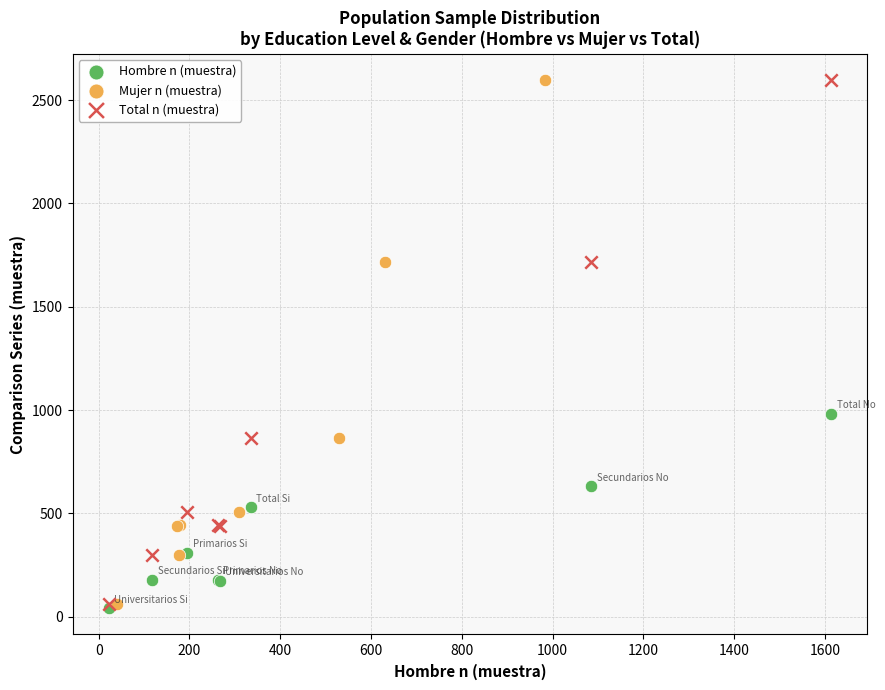

What are all the series names shown in the legend?

Hombre n (muestra), Mujer n (muestra), Total n (muestra)